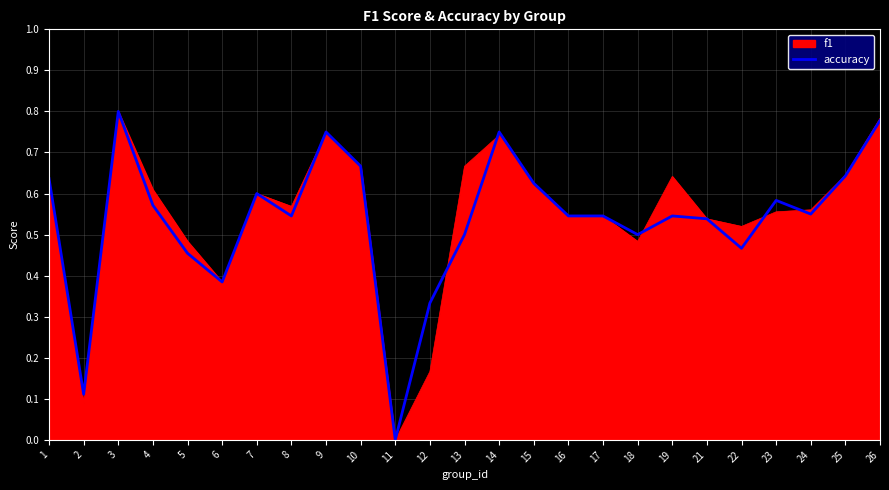

Is the value of accuracy at 21 greater than the value of f1 at 2?

Yes